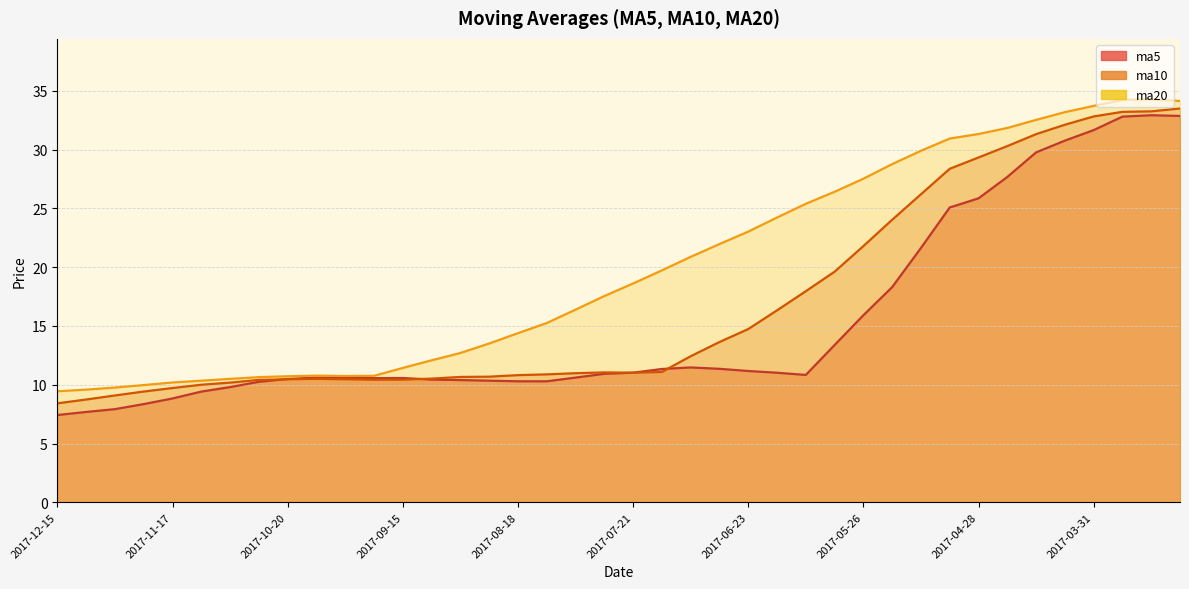

Reading left to right, what are all the values shown in this chart?

ma5: 2017-12-15=7.4	2017-12-08=7.7	2017-12-01=7.9	2017-11-24=8.4	2017-11-17=8.8	2017-11-10=9.4	2017-11-03=9.8	2017-10-27=10.3	2017-10-20=10.5	2017-10-13=10.6	2017-09-29=10.6	2017-09-22=10.6	2017-09-15=10.6	2017-09-08=10.4	2017-09-01=10.4	2017-08-25=10.3	2017-08-18=10.3	2017-08-11=10.3	2017-08-04=10.6	2017-07-28=10.9	2017-07-21=11.0	2017-07-14=11.3	2017-07-07=11.5	2017-06-30=11.4	2017-06-23=11.2	2017-06-16=11.0	2017-06-09=10.8	2017-06-02=13.4	2017-05-26=15.9	2017-05-19=18.3	2017-05-12=21.6	2017-05-05=25.1	2017-04-28=25.9	2017-04-21=27.7	2017-04-14=29.8	2017-04-07=30.8	2017-03-31=31.7	2017-03-24=32.8	2017-03-17=32.9	2017-03-10=32.9
ma10: 2017-12-15=8.4	2017-12-08=8.7	2017-12-01=9.1	2017-11-24=9.4	2017-11-17=9.7	2017-11-10=10.0	2017-11-03=10.2	2017-10-27=10.4	2017-10-20=10.5	2017-10-13=10.5	2017-09-29=10.5	2017-09-22=10.4	2017-09-15=10.4	2017-09-08=10.5	2017-09-01=10.7	2017-08-25=10.7	2017-08-18=10.8	2017-08-11=10.9	2017-08-04=11.0	2017-07-28=11.1	2017-07-21=11.0	2017-07-14=11.1	2017-07-07=12.4	2017-06-30=13.6	2017-06-23=14.7	2017-06-16=16.3	2017-06-09=18.0	2017-06-02=19.6	2017-05-26=21.8	2017-05-19=24.0	2017-05-12=26.2	2017-05-05=28.4	2017-04-28=29.3	2017-04-21=30.3	2017-04-14=31.3	2017-04-07=32.1	2017-03-31=32.8	2017-03-24=33.2	2017-03-17=33.3	2017-03-10=33.5
ma20: 2017-12-15=9.4	2017-12-08=9.6	2017-12-01=9.8	2017-11-24=10.0	2017-11-17=10.2	2017-11-10=10.3	2017-11-03=10.5	2017-10-27=10.6	2017-10-20=10.7	2017-10-13=10.8	2017-09-29=10.7	2017-09-22=10.8	2017-09-15=11.4	2017-09-08=12.1	2017-09-01=12.7	2017-08-25=13.5	2017-08-18=14.4	2017-08-11=15.3	2017-08-04=16.4	2017-07-28=17.5	2017-07-21=18.6	2017-07-14=19.7	2017-07-07=20.9	2017-06-30=22.0	2017-06-23=23.0	2017-06-16=24.2	2017-06-09=25.4	2017-06-02=26.4	2017-05-26=27.5	2017-05-19=28.8	2017-05-12=29.9	2017-05-05=31.0	2017-04-28=31.3	2017-04-21=31.9	2017-04-14=32.5	2017-04-07=33.2	2017-03-31=33.7	2017-03-24=34.2	2017-03-17=34.3	2017-03-10=34.2